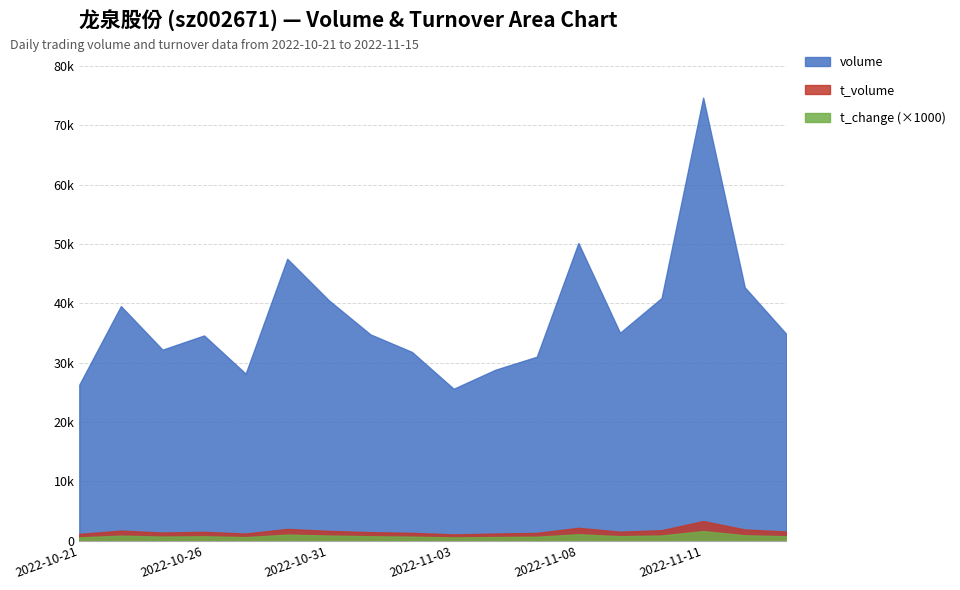

What is the difference between the second highest and minimum values in the t_volume series?

1111.0